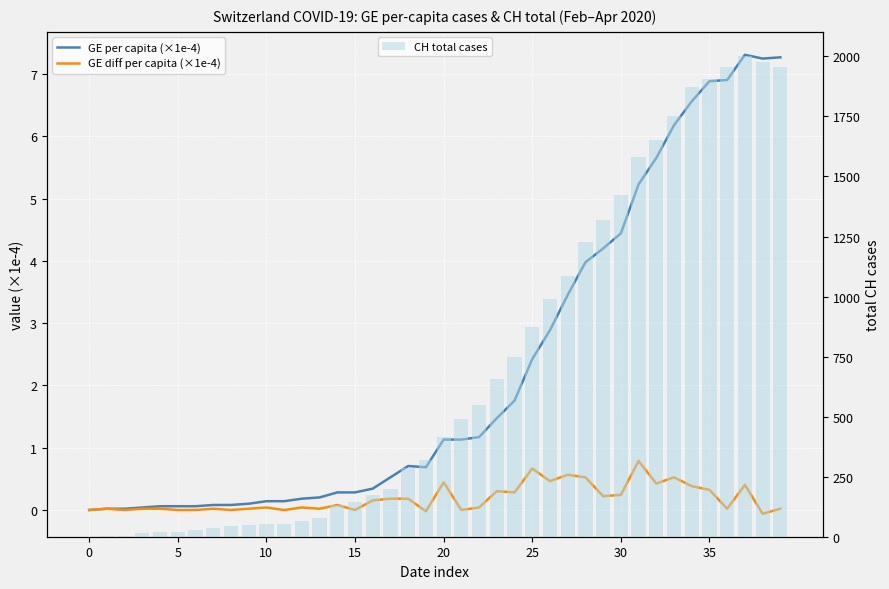

Where does the CH total cases series first go above 417?

21